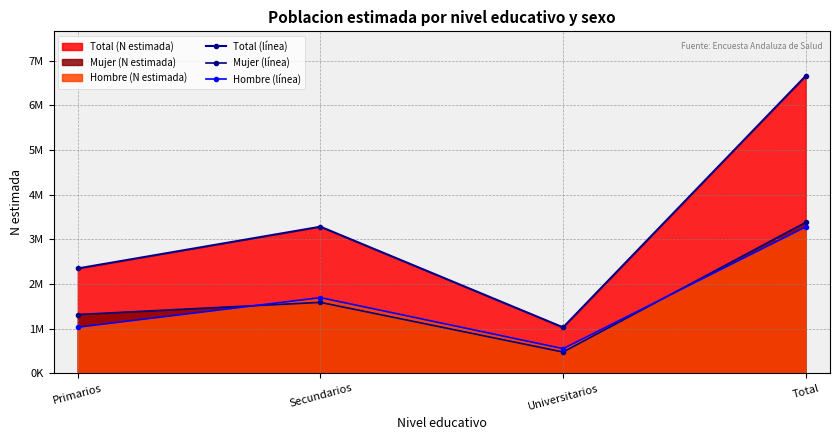

What is the average value of the Total (línea) series?

3327870